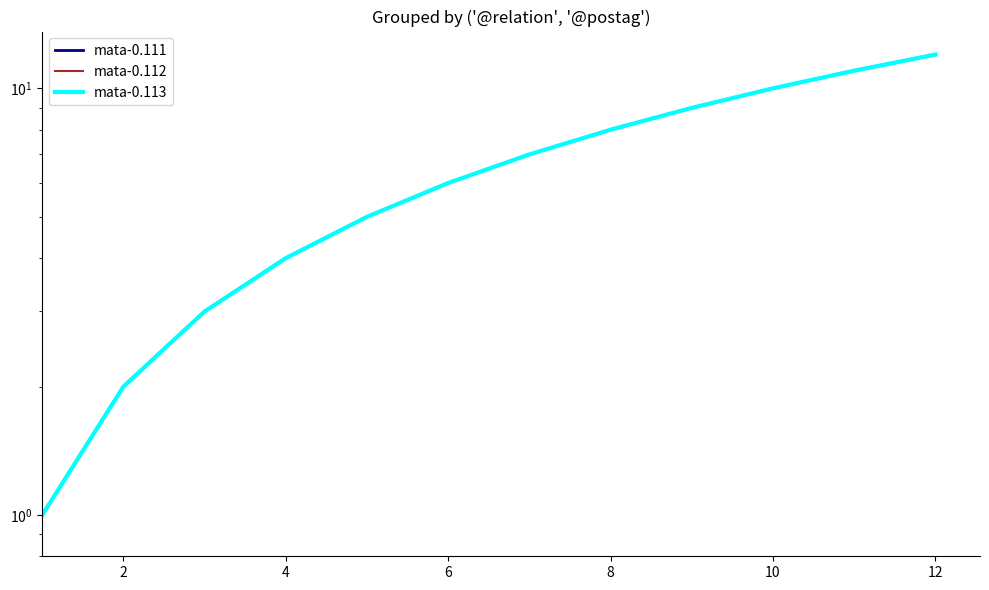

True or false: mata-0.113 has a value of 2 at 2.

True